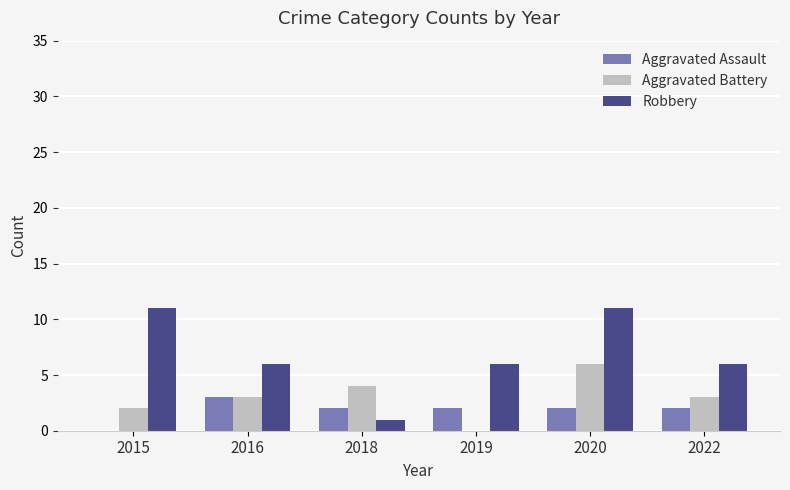

Is the value of Aggravated Assault at 2019 greater than the value of Robbery at 2015?

No